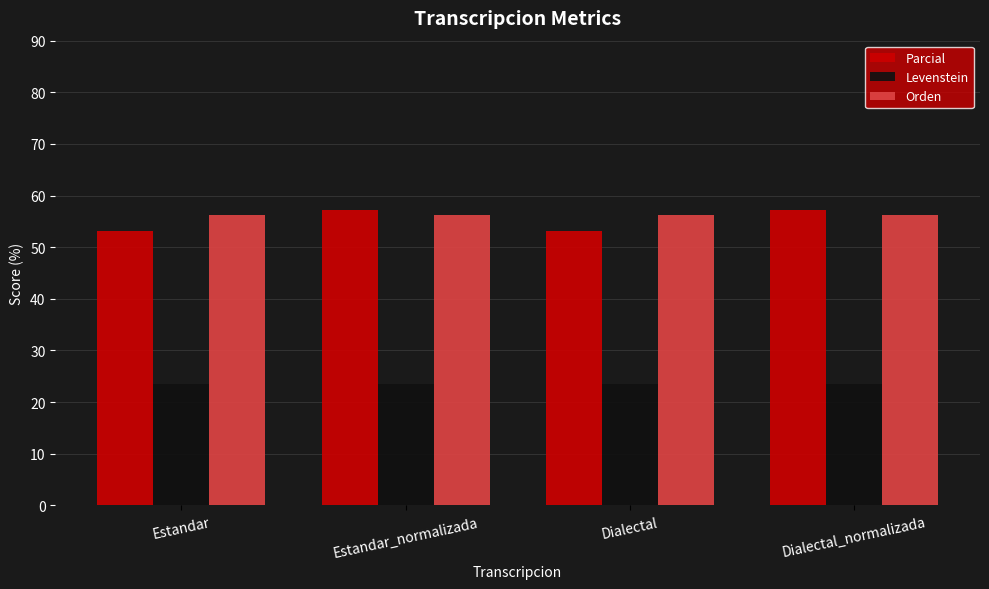

The value of Parcial at Estandar is 24.9. True or false?

False